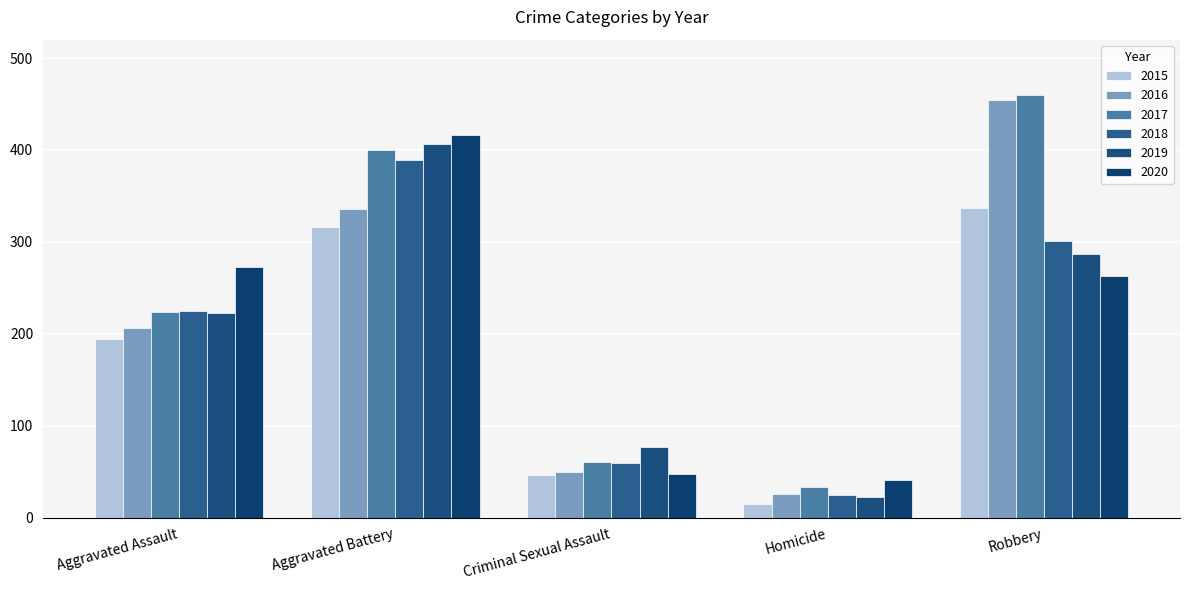

What are all the series names shown in the legend?

2015, 2016, 2017, 2018, 2019, 2020